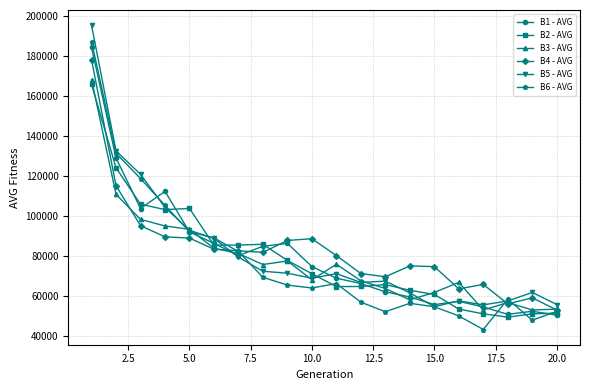

True or false: B5 - AVG has more than 2 points higher than both neighbors.

True